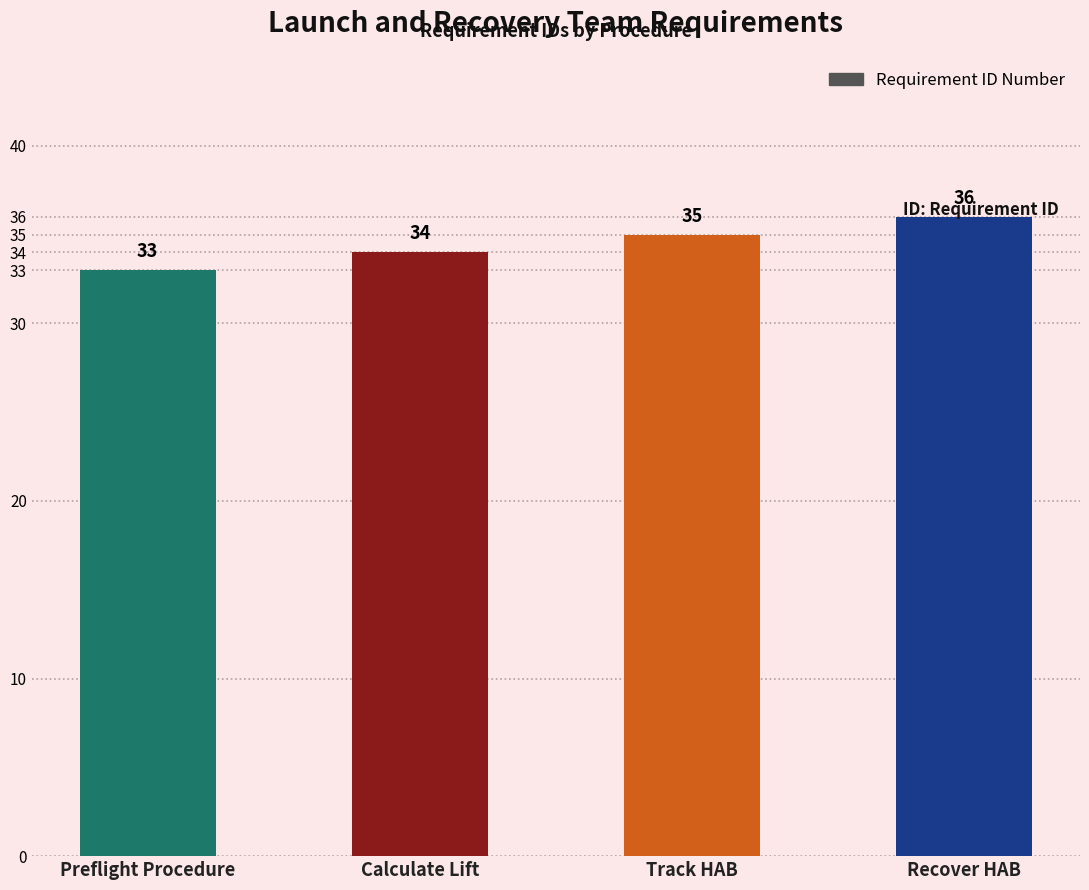

What is the difference between the maximum and minimum values?

3